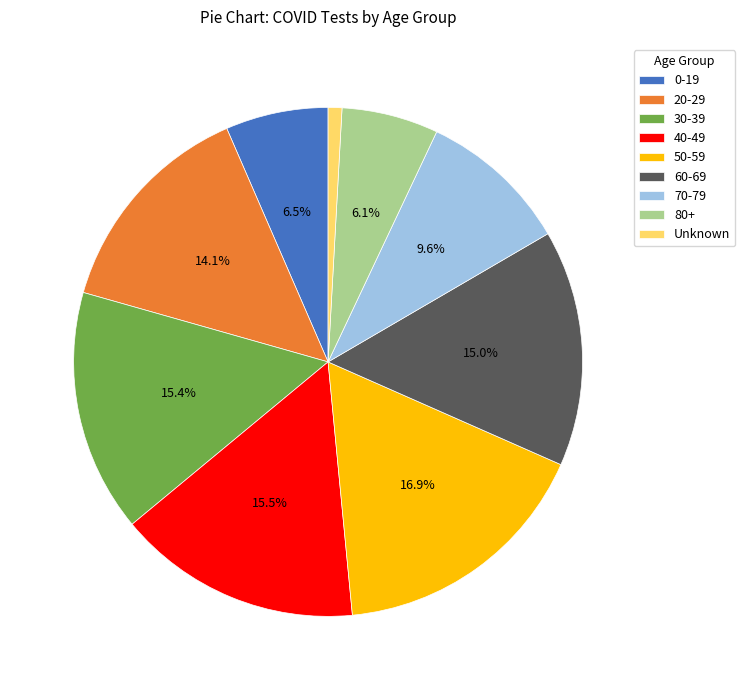

What is the total percentage of 40-49 and 70-79?

25.1%